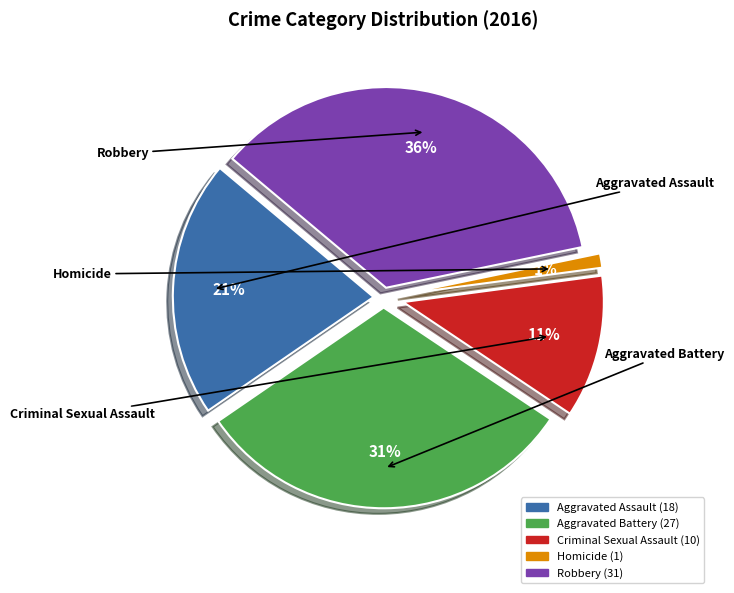

Between Aggravated Assault and Criminal Sexual Assault, which is larger?

Aggravated Assault